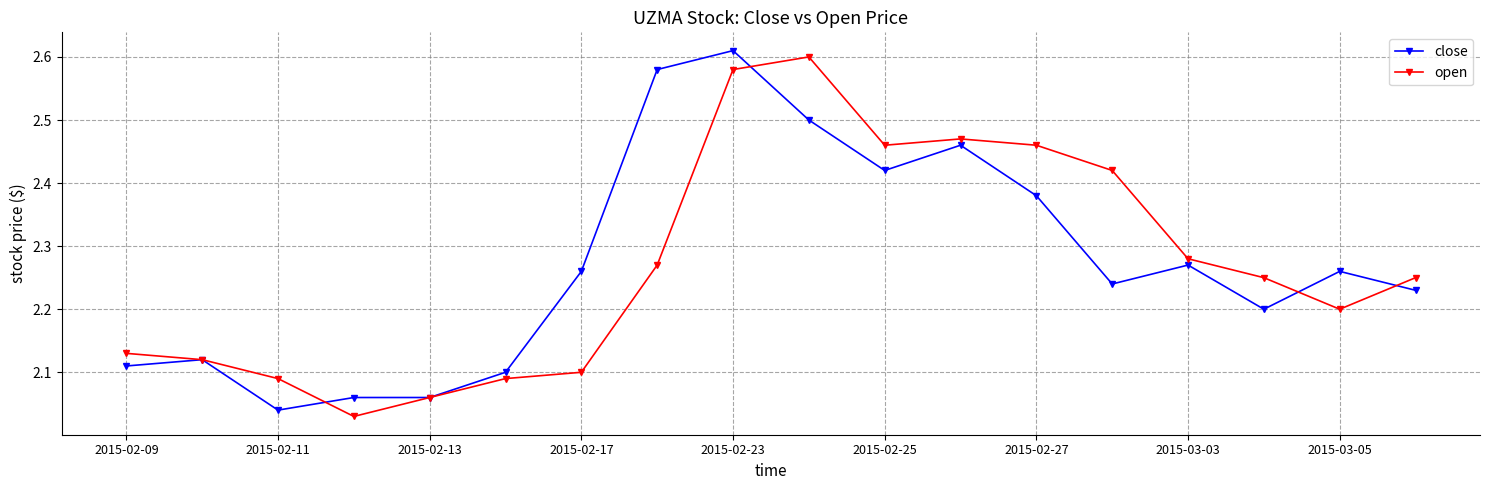

In open, how many points are lower than both neighbors (excluding endpoints)?

3